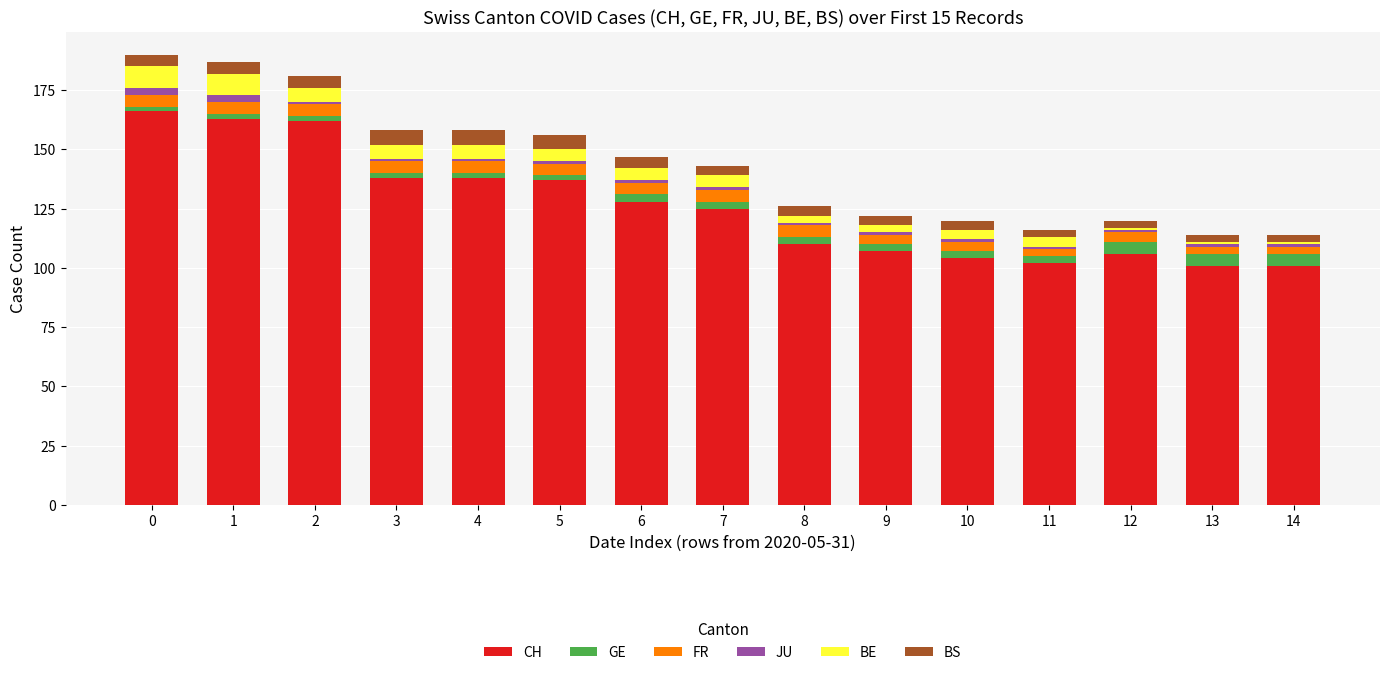

What is the difference between the maximum and minimum values in the CH series?

65